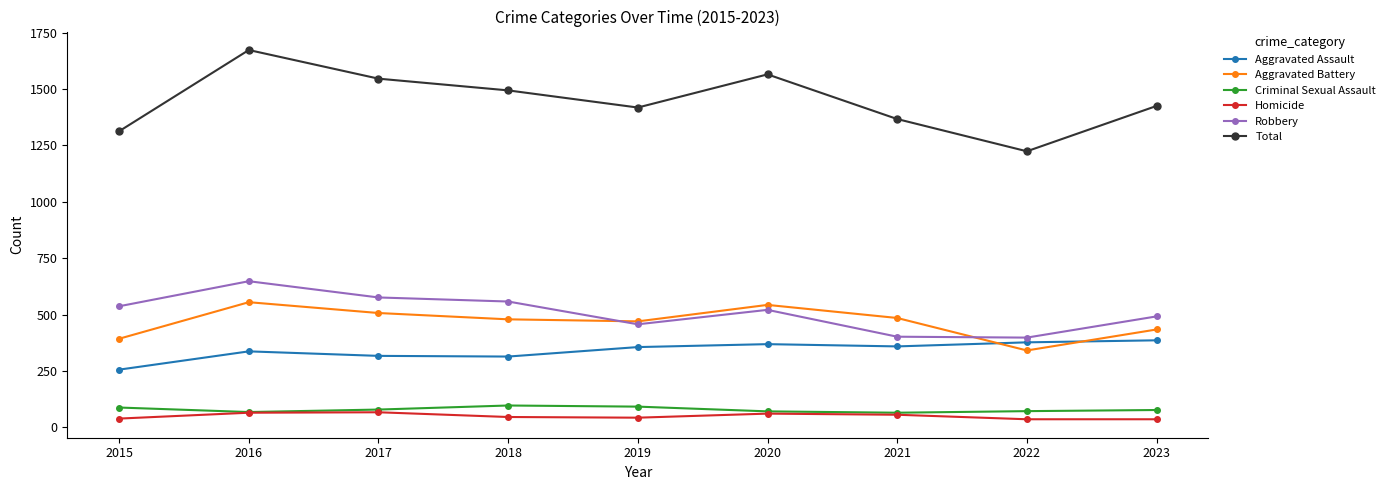

Where is the first local maximum for Aggravated Assault?

2016